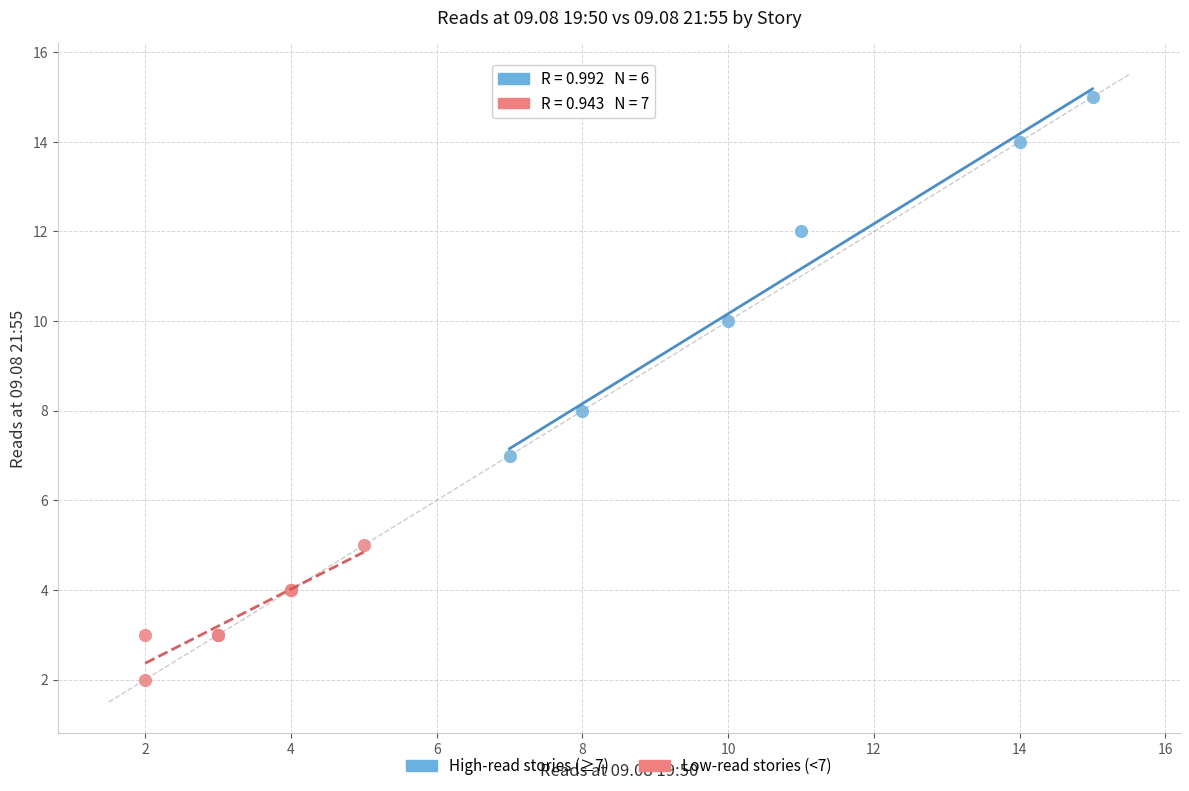

Which series has the largest Y range (max minus min)?

High-read stories (≥7)